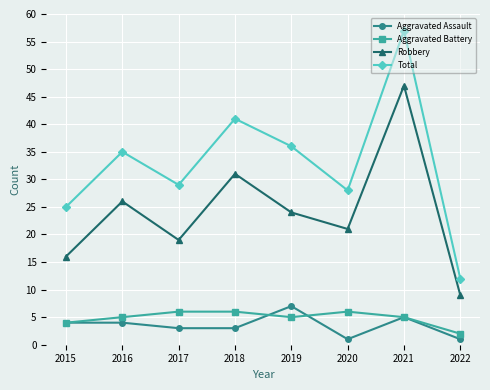

What is the value of the Aggravated Assault point at the 6th from the left?

1